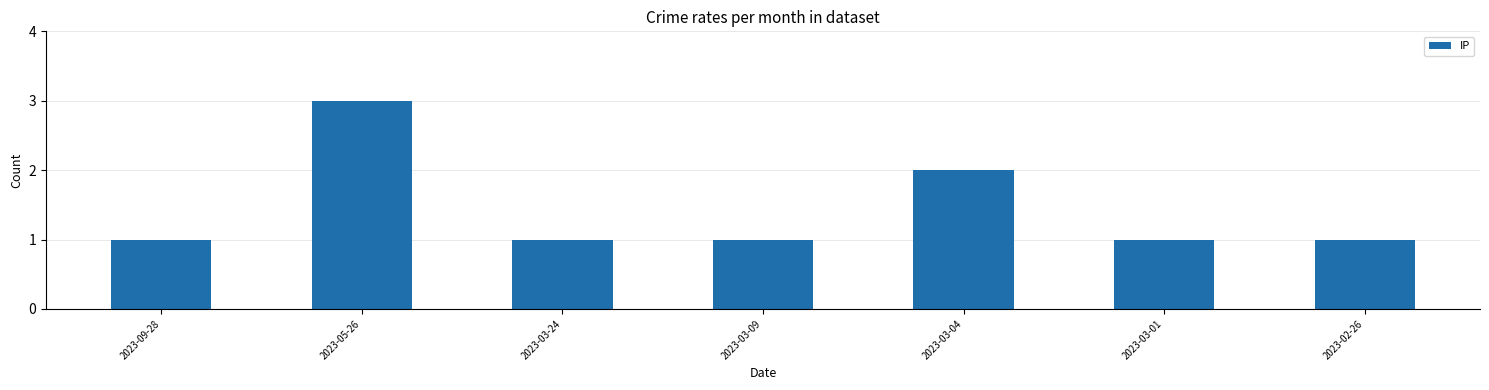

What is the sum of the values at 2023-05-26 and 2023-03-24?

4